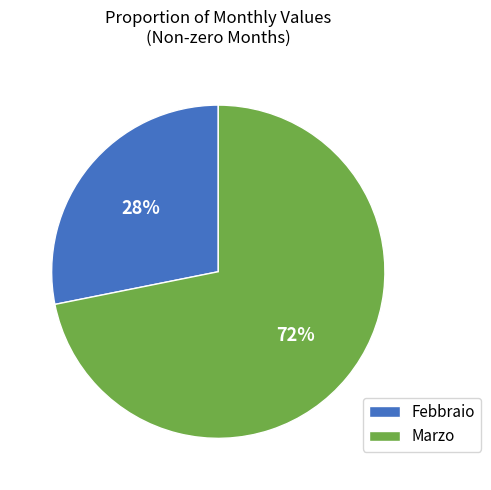

To the nearest percent, what is the average slice percentage?

50%